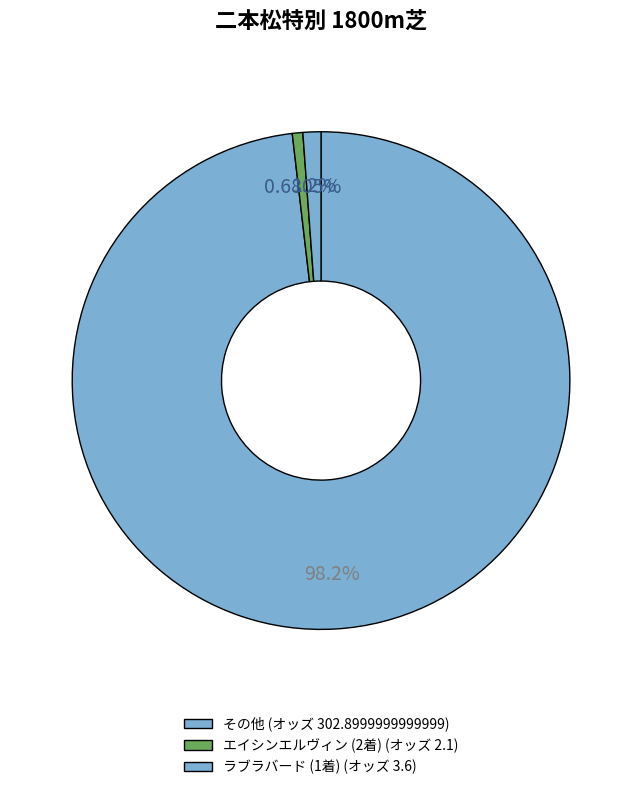

Count the number of slices in the pie.

3